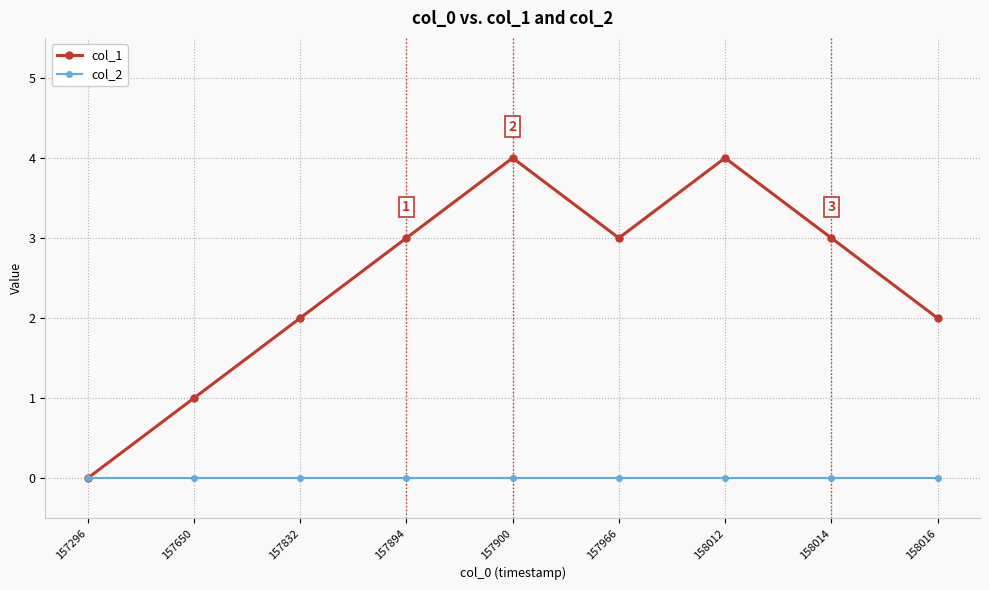

List the series in order of their overall mean, highest first.

col_1, col_2